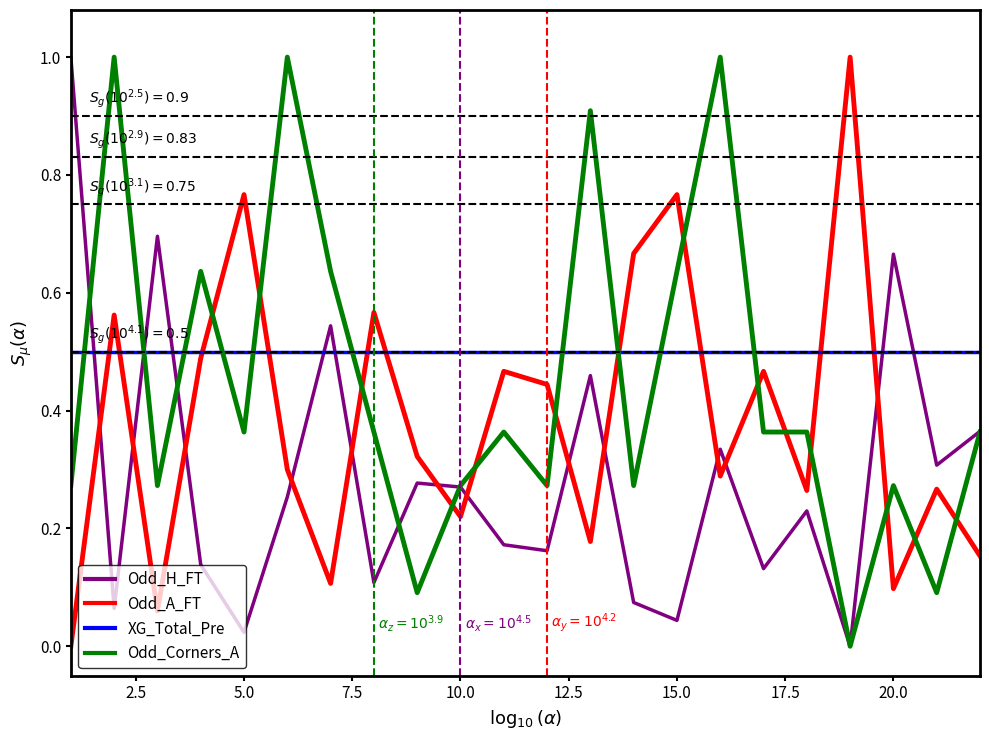

Rank the series by their average value, from highest to lowest.

XG_Total_Pre, Odd_Corners_A, Odd_A_FT, Odd_H_FT